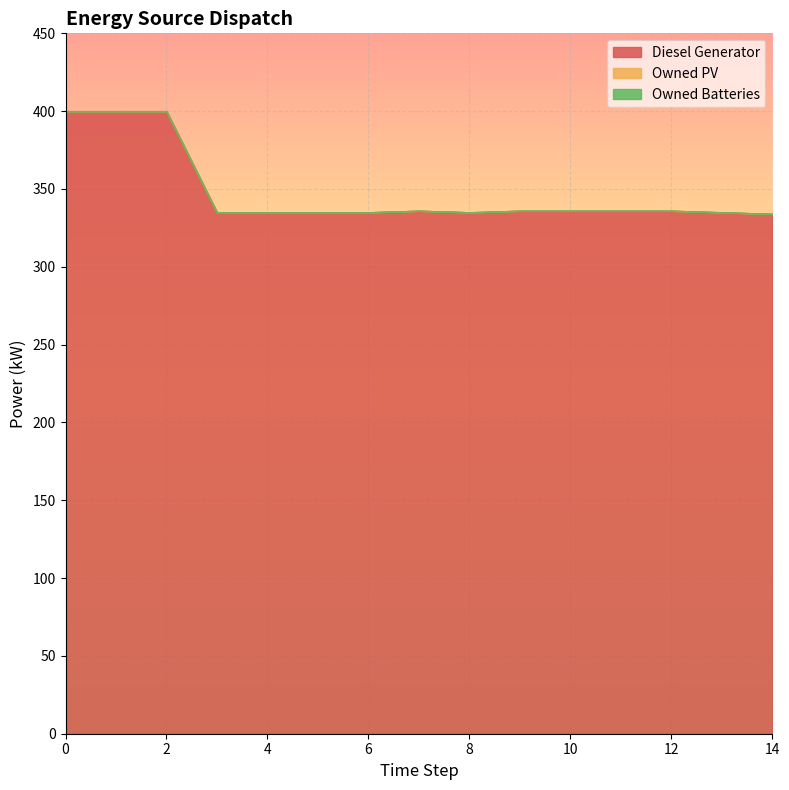

Does the chart display data point markers on the line(s)?

No